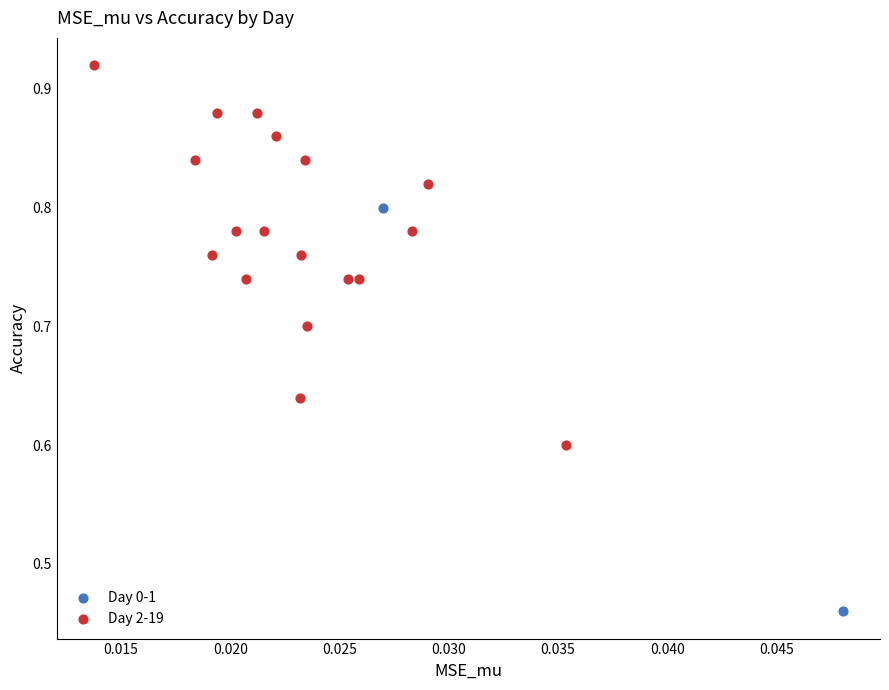

What are all the series names shown in the legend?

Day 0-1, Day 2-19